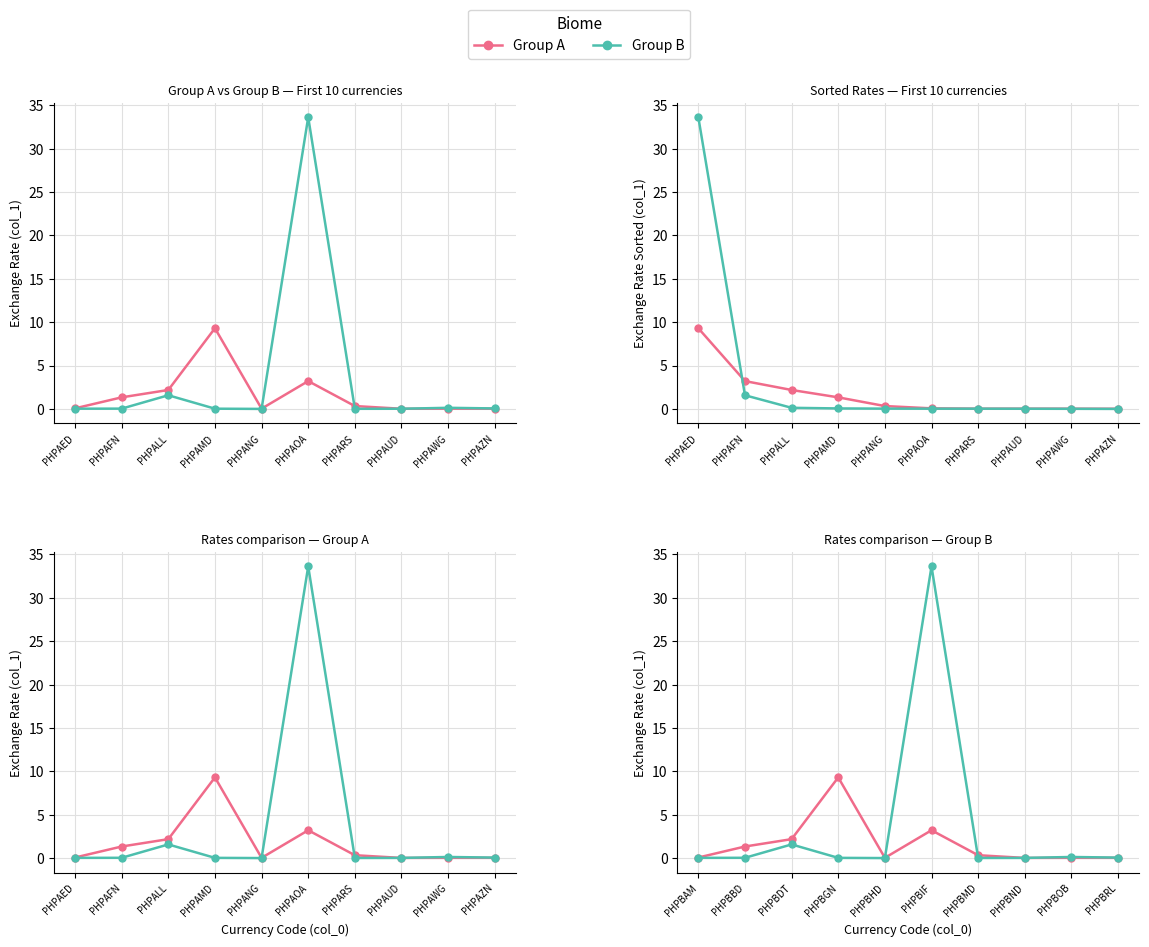

How many lines are shown in the chart?

2